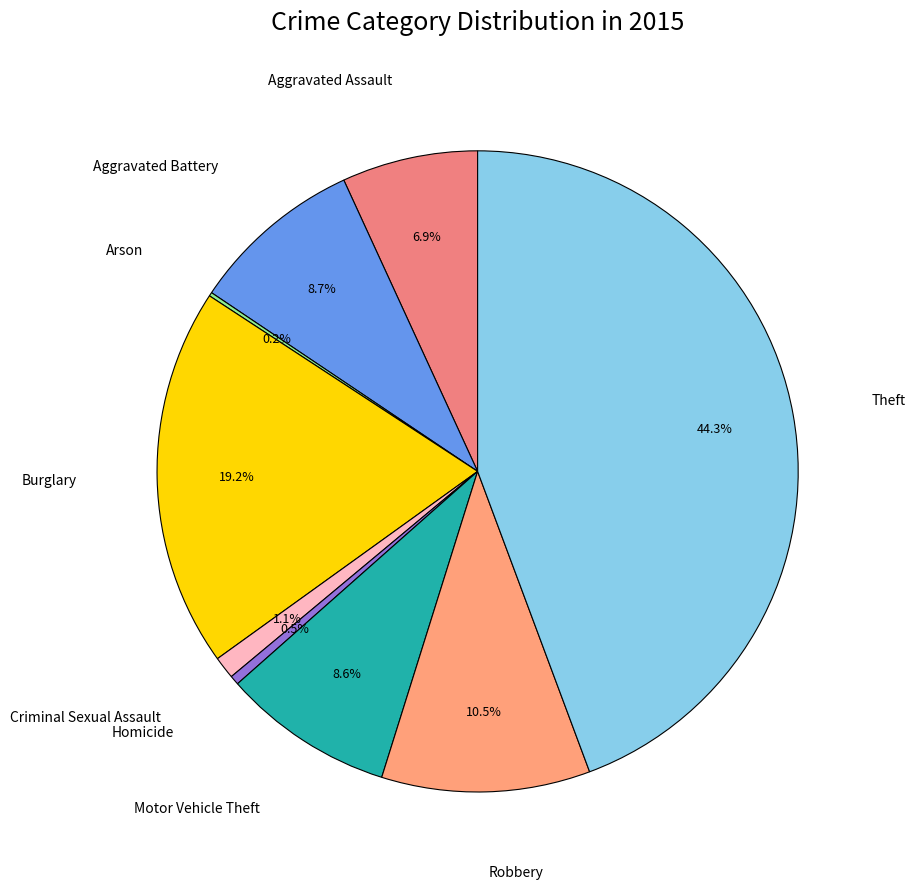

Does any single category account for the majority?

No